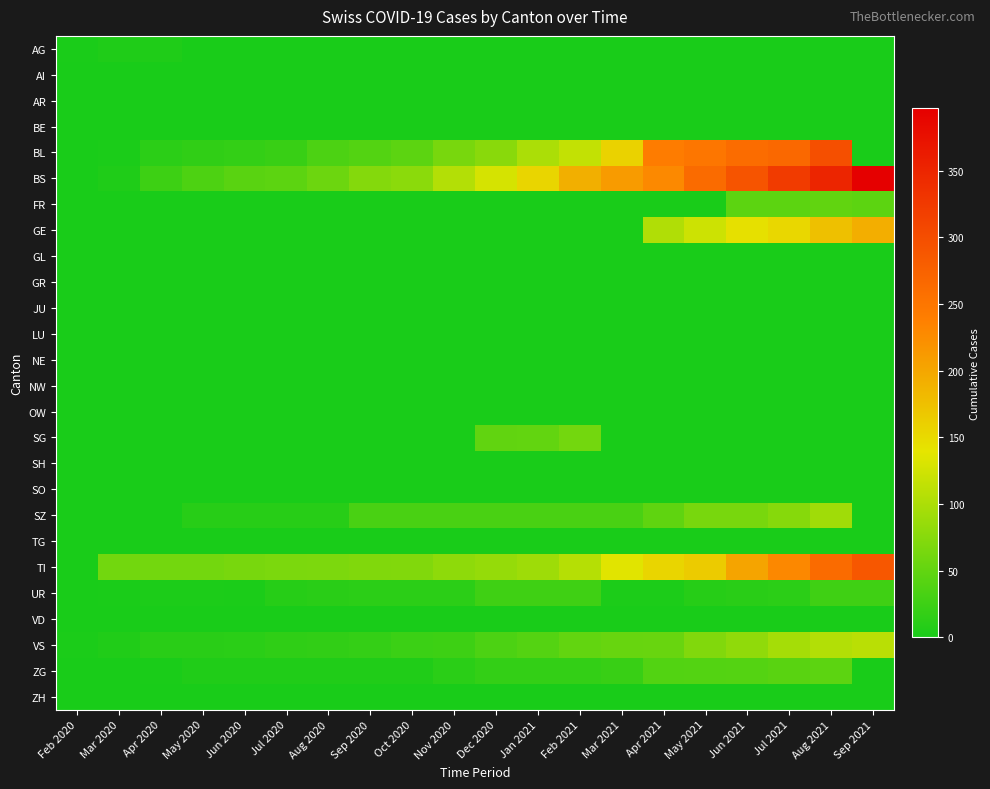

Which series has the largest total across all categories?

BS